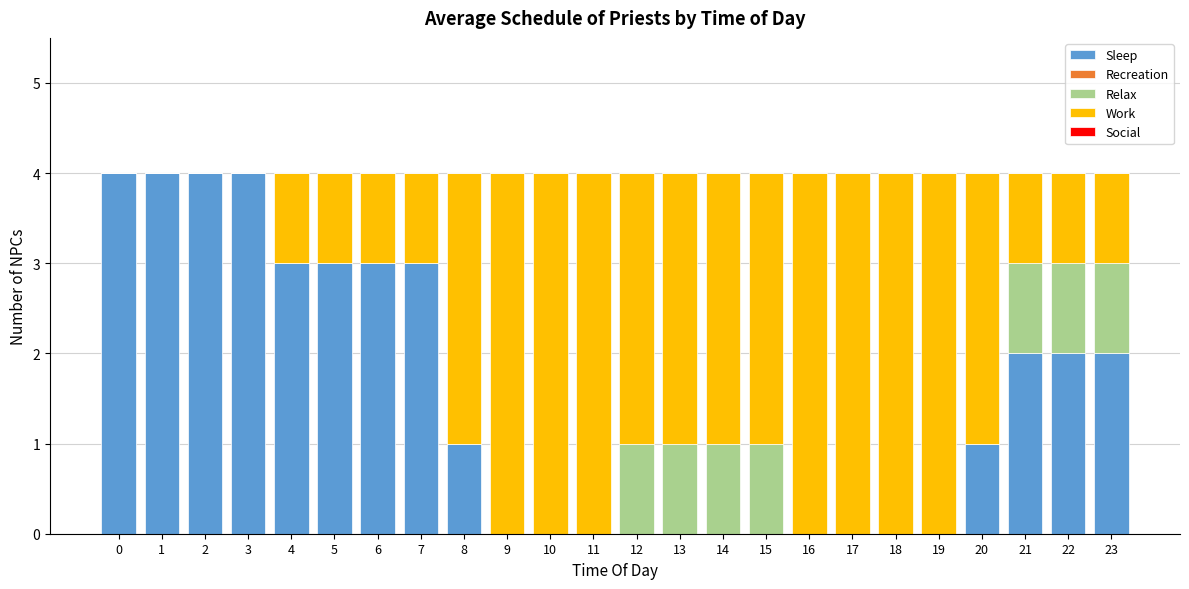

What is the total value across all series at 7?

4